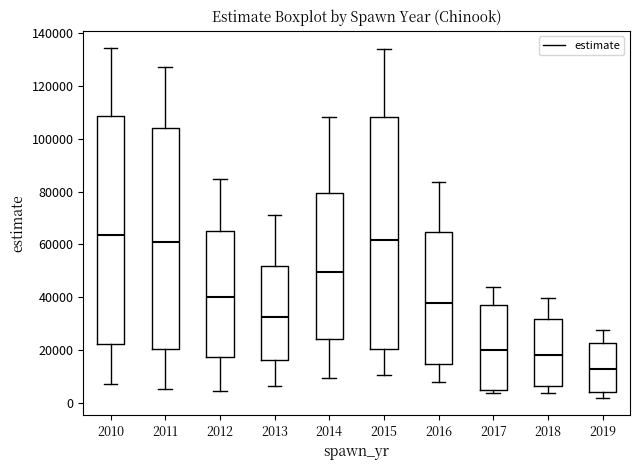

Reading left to right, read every box against the y-axis: the position of its median line, the range the box covers, and the ends of its whiskers. The values are not printed on the chart, so give them approximately, as read against the axis.

2010: median 64000, box 22000 to 108000, whiskers 8000 to 134000
2011: median 60000, box 20000 to 104000, whiskers 6000 to 128000
2012: median 40000, box 18000 to 64000, whiskers 4000 to 84000
2013: median 32000, box 16000 to 52000, whiskers 6000 to 72000
2014: median 50000, box 24000 to 80000, whiskers 10000 to 108000
2015: median 62000, box 20000 to 108000, whiskers 10000 to 134000
2016: median 38000, box 14000 to 64000, whiskers 8000 to 84000
2017: median 20000, box 4000 to 38000, whiskers 4000 (just below the box's lower edge) to 44000
2018: median 18000, box 6000 to 32000, whiskers 4000 to 40000
2019: median 12000, box 4000 to 22000, whiskers 2000 to 28000